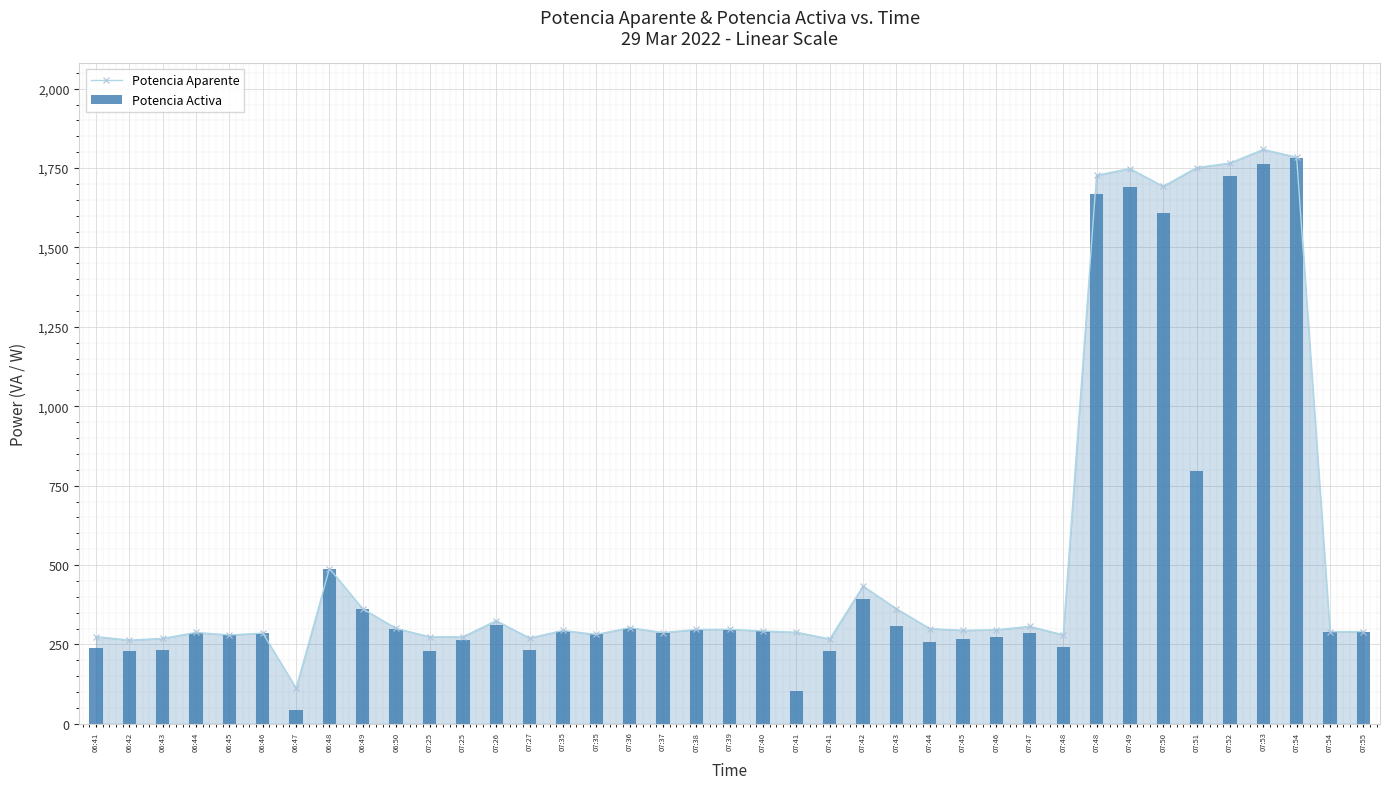

The value of Potencia Aparente at 07:49 is 1748.3. True or false?

True